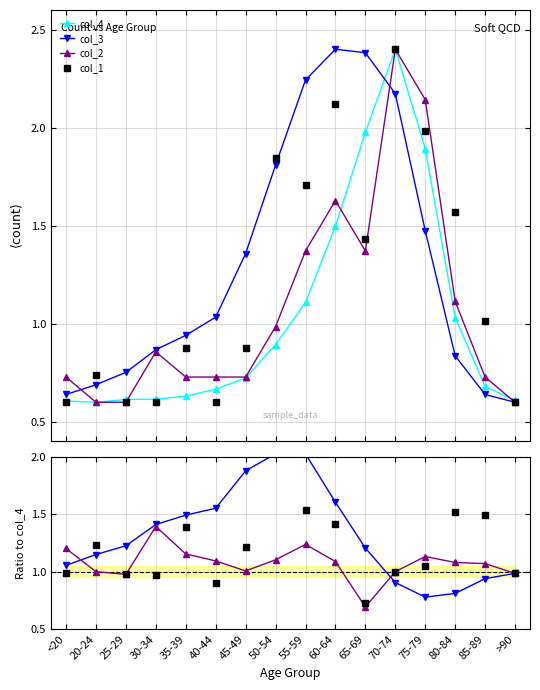

Does the chart have visible grid lines?

Yes